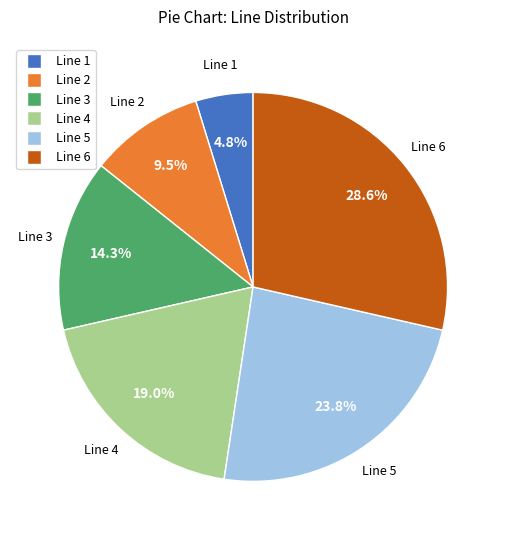

How many slices are in this pie chart?

6